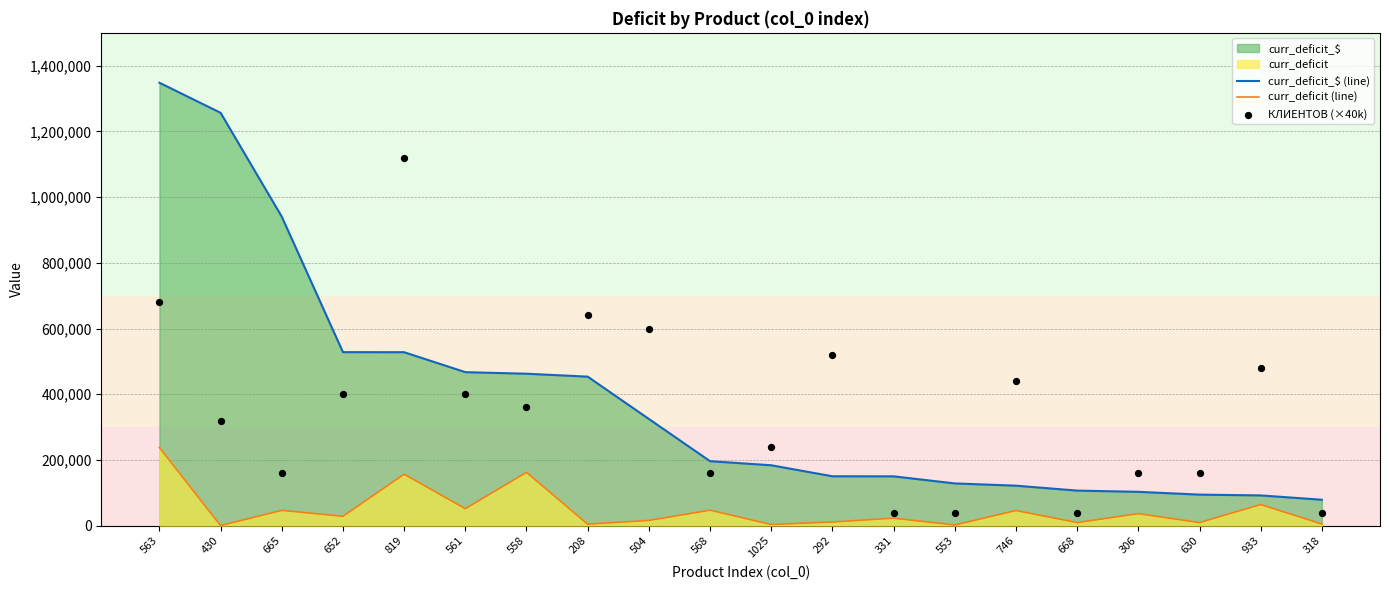

At which category is the sum across all series the highest?

563